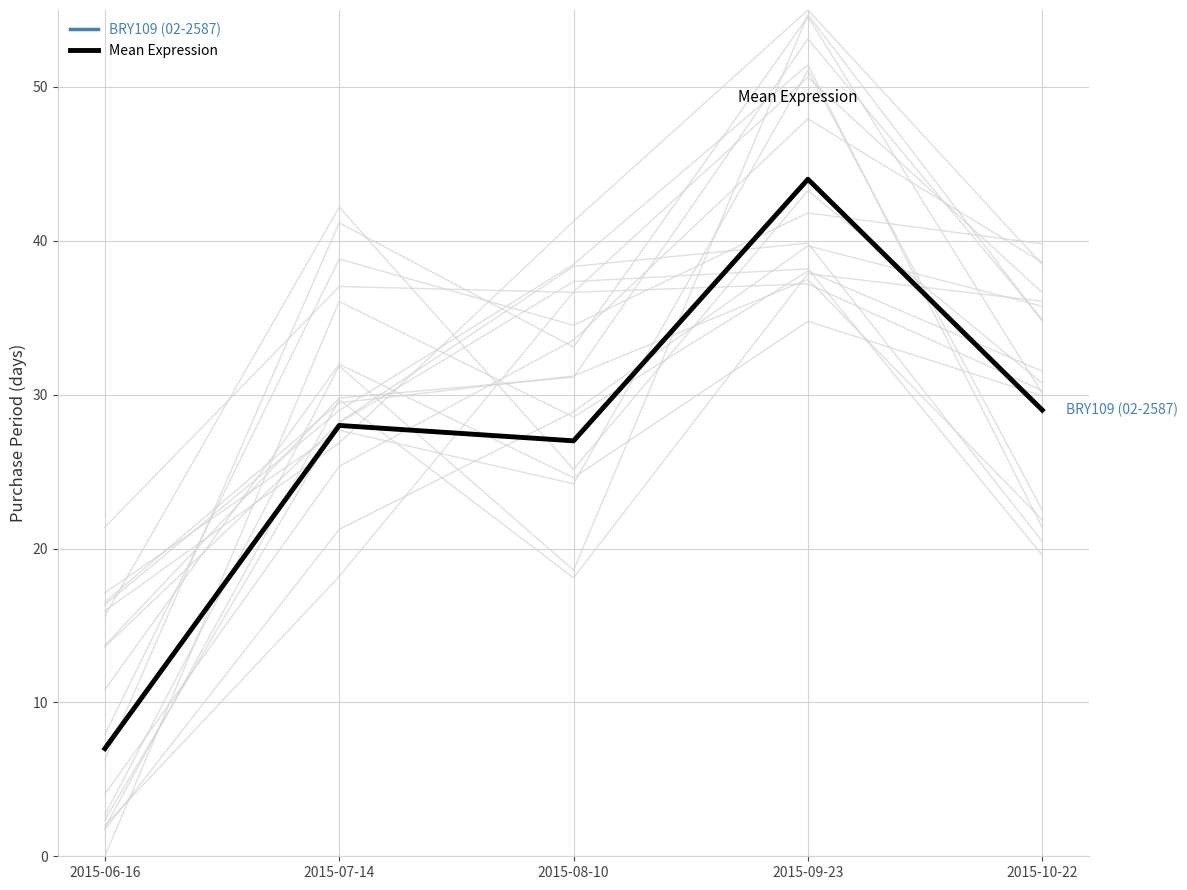

What is the total value across all series at 2015-10-22?

58